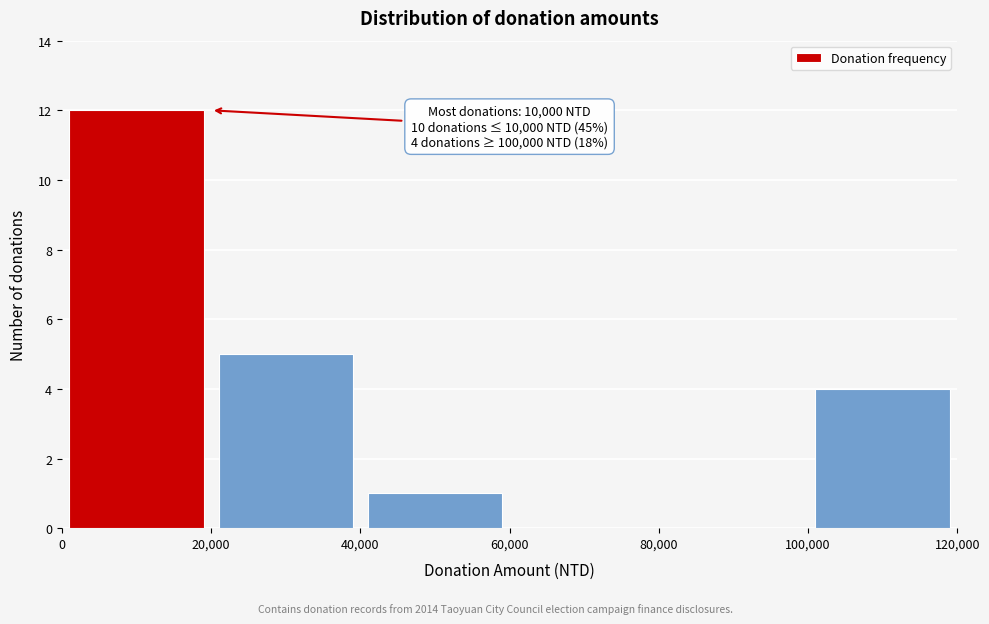

Over which range of the x-axis is the bar tallest?

0 to 20,000